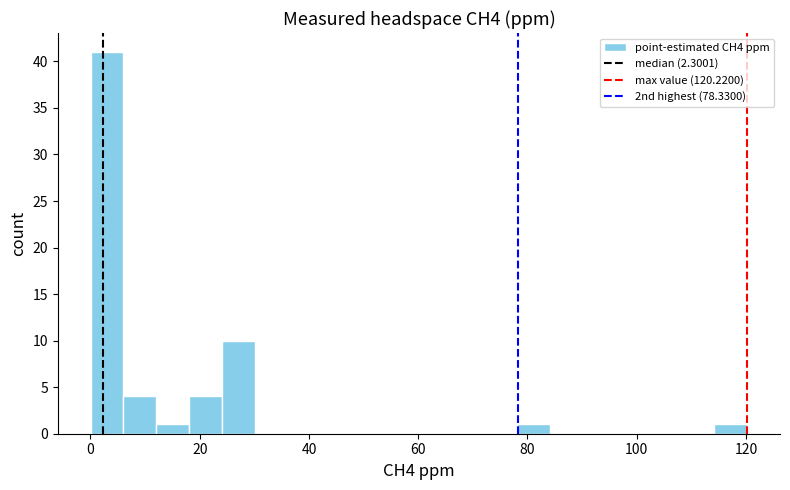

Around what value on the x-axis is the tallest bar? Give the approximate position of its centre, as read against the axis.

4